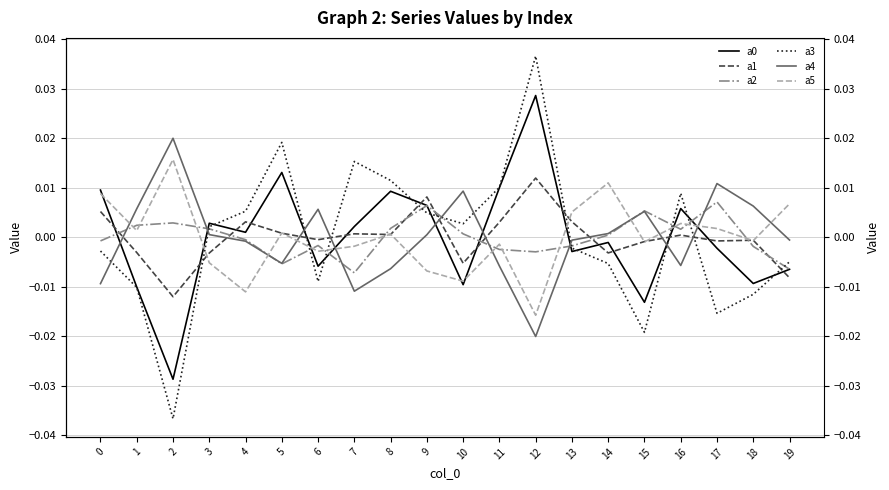

Is it true that a0 equals 0.0 at 12?

False